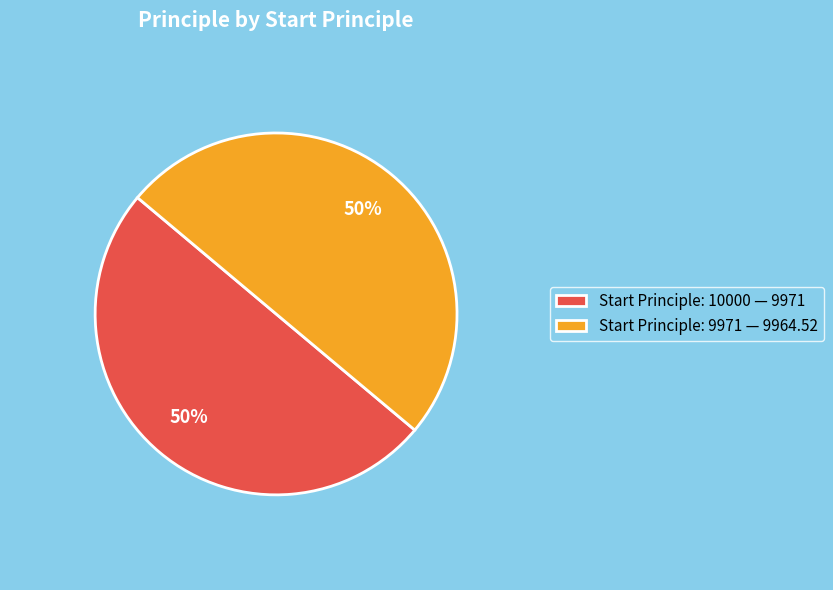

How many segments does this pie chart have?

2